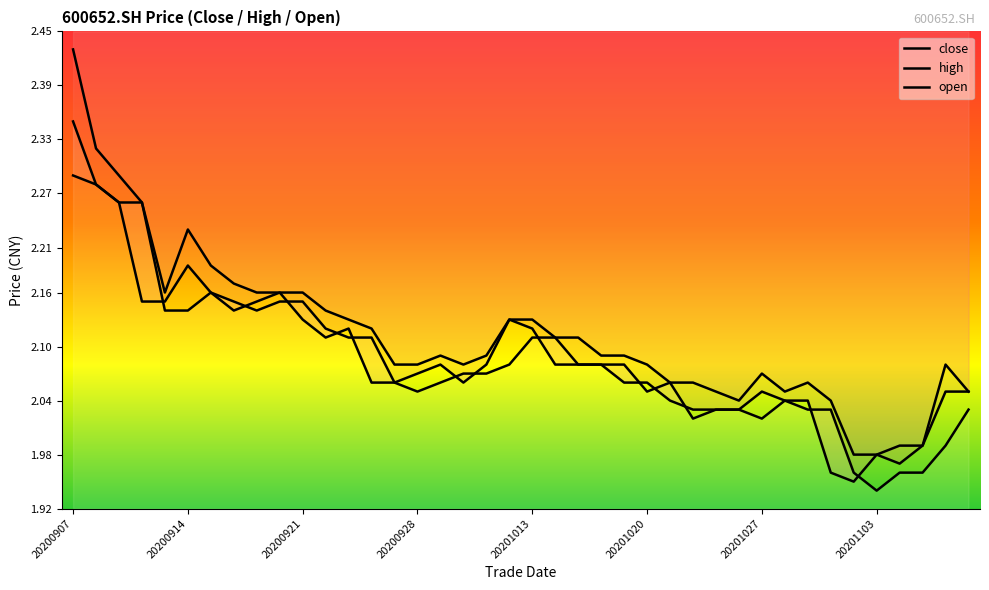

What is the difference between the second highest and second lowest values in the open series?

0.3